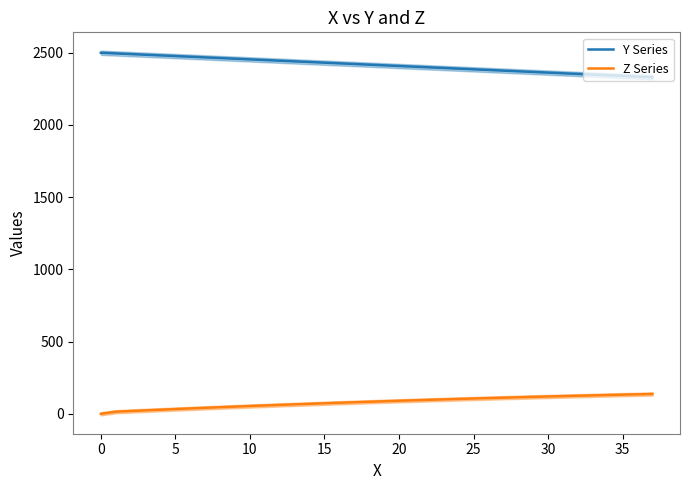

How many data points in Y Series are above 2417?

19